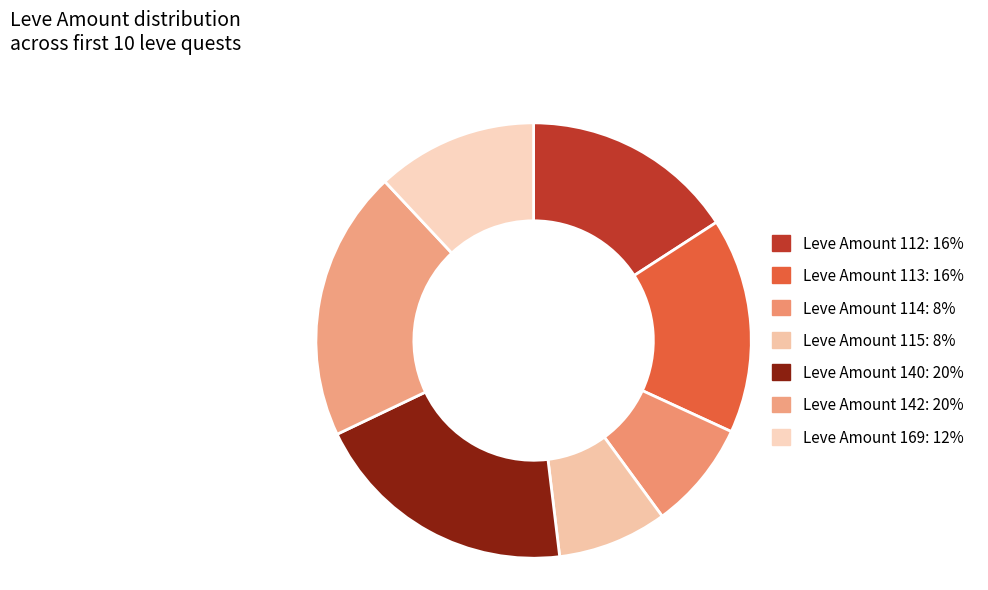

How many slices are in this pie chart?

7